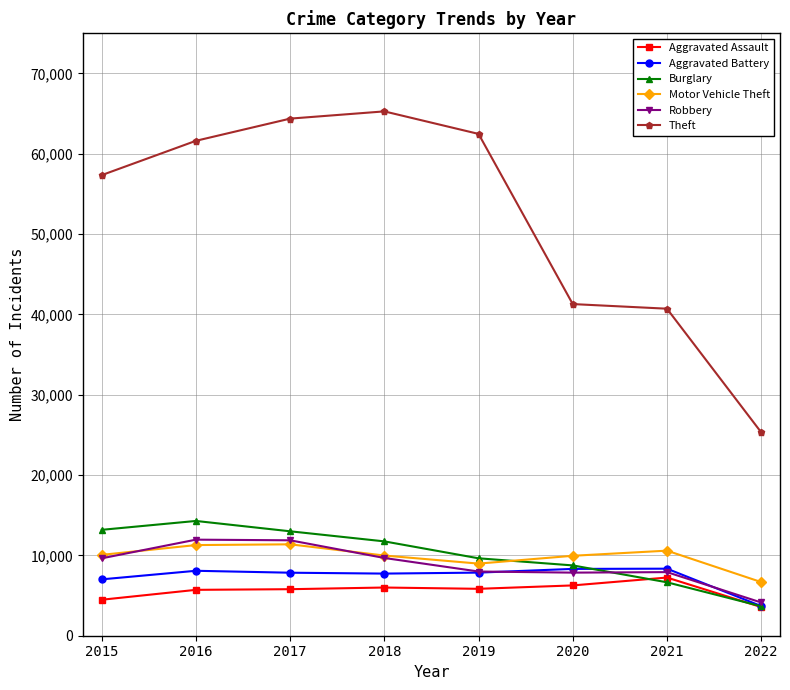

What is the value of the Motor Vehicle Theft point at the 1st from the left?

10068